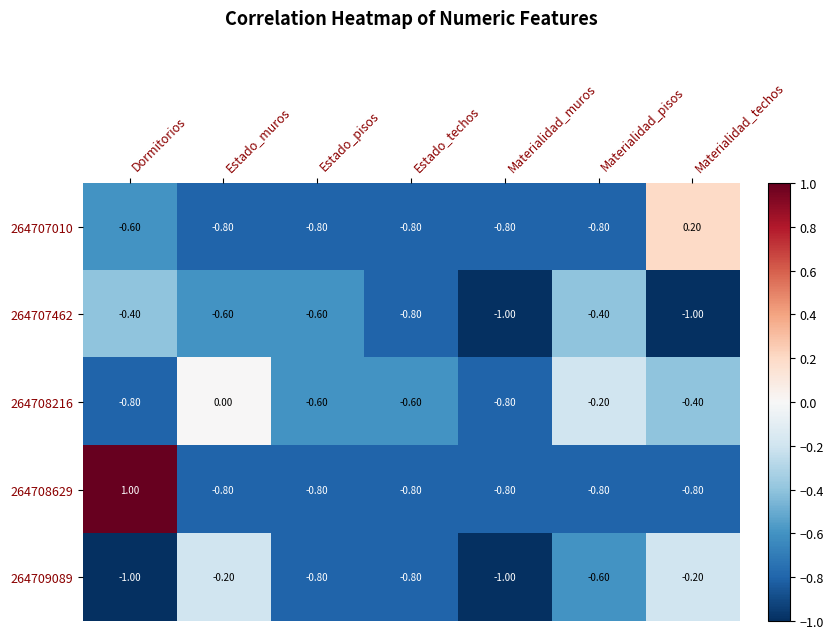

Where is 264708216 nearest to the value 0?

Estado_muros